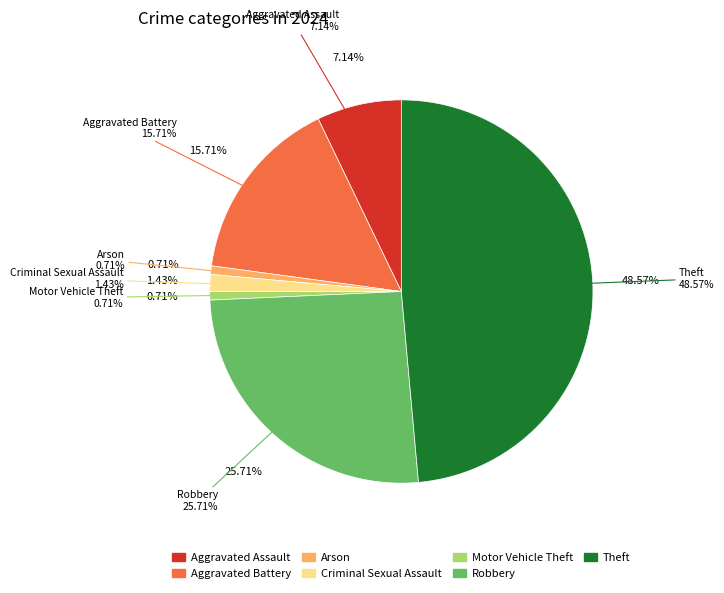

What is the change in value from Aggravated Assault to Robbery?

+26